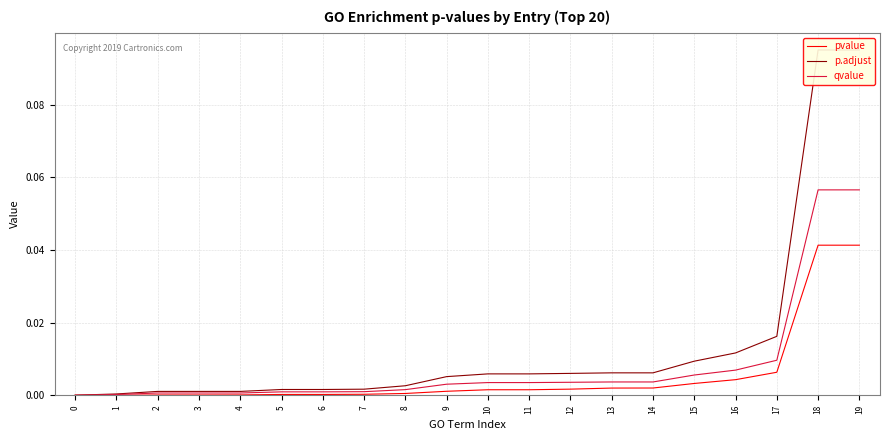

What is the highest value of the p.adjust series?

0.1